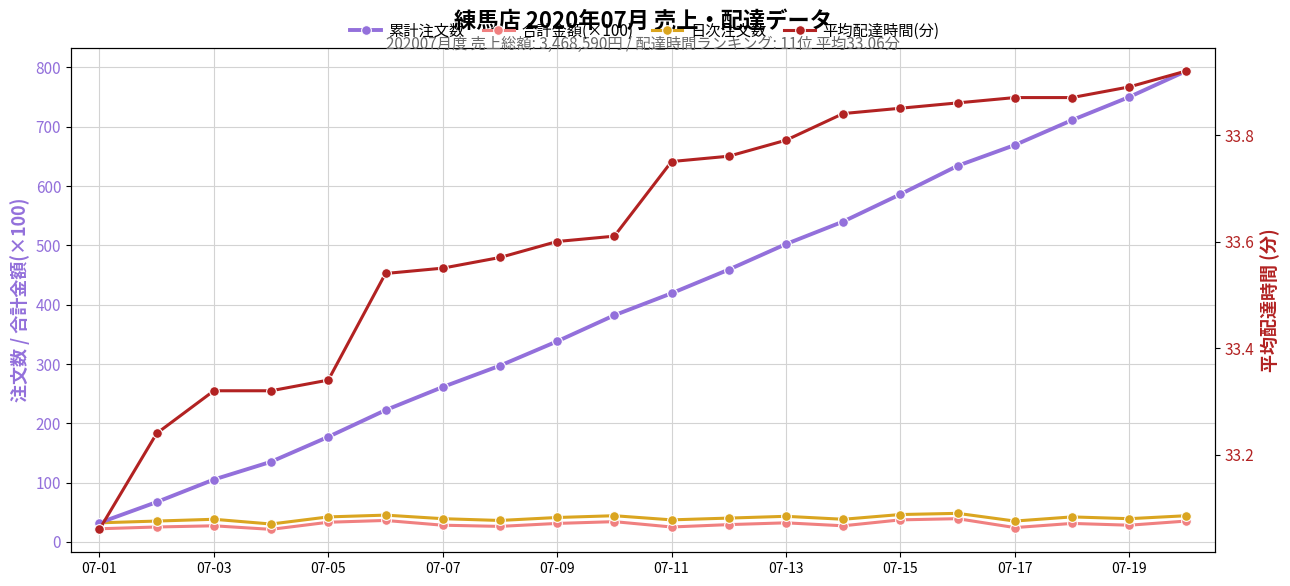

How many data points in 合計金額(×100) are above 29?

9